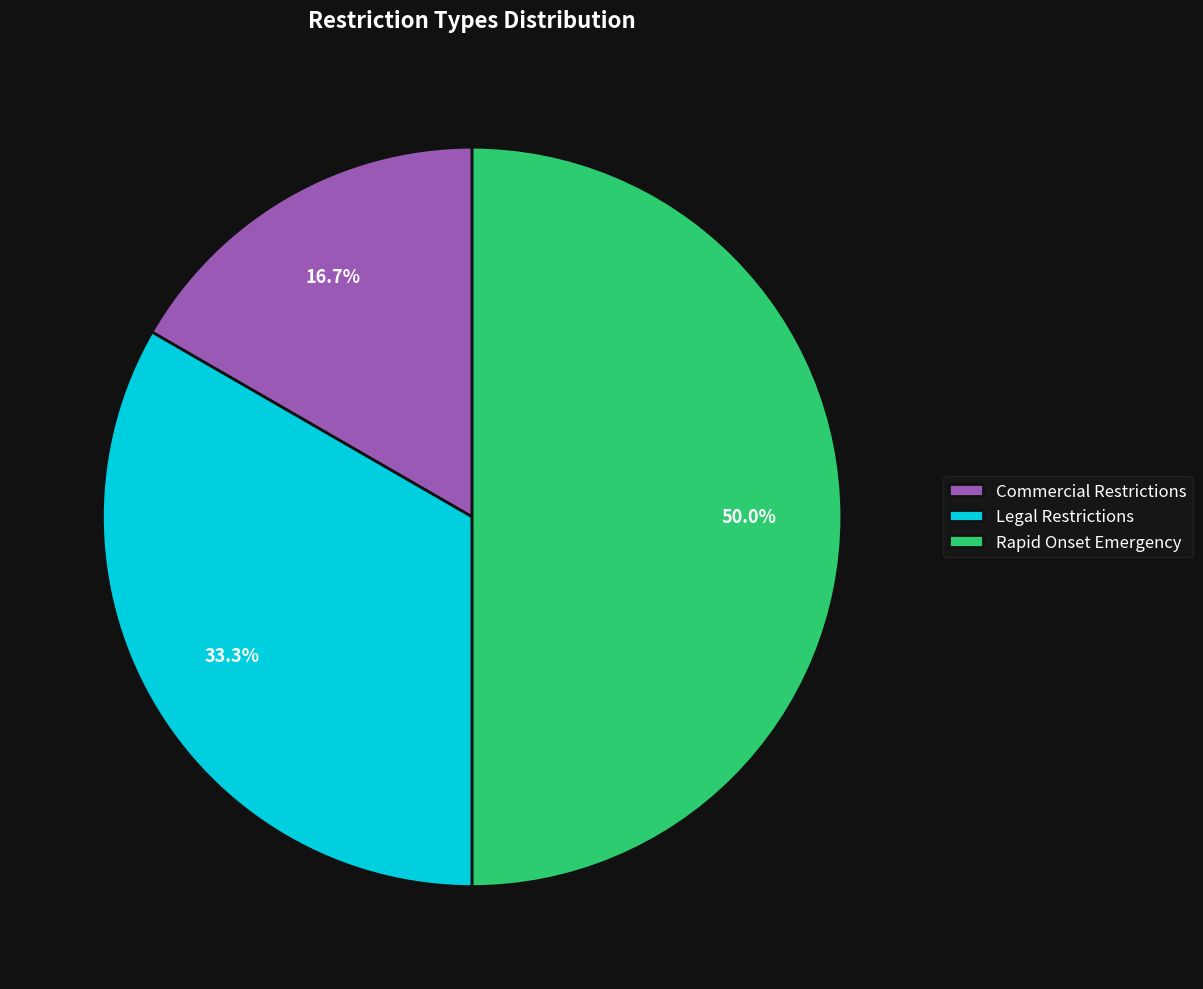

What percentage is the Commercial Restrictions slice, to the nearest percent?

17%